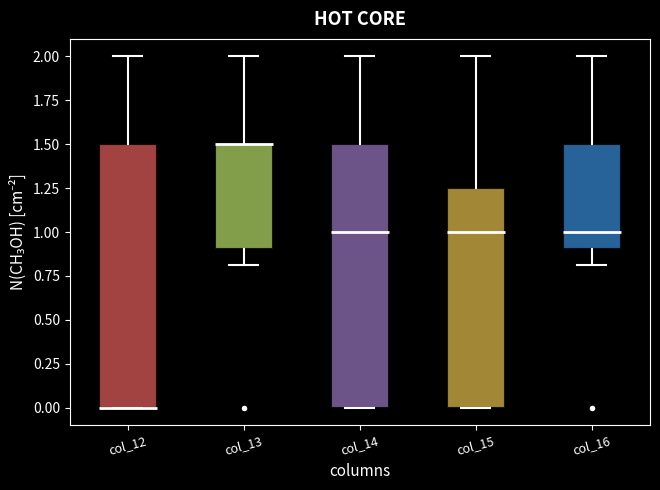

Reading left to right, read every box against the y-axis: the position of its median line, the range the box covers, and the ends of its whiskers. The values are not printed on the chart, so give them approximately, as read against the axis.

col_12: median 0.00 (drawn on the box's lower edge), box 0.00 to 1.50, whiskers 0.00 to 2.00
col_13: median 1.50 (drawn on the box's upper edge), box 0.90 to 1.50, whiskers 0.80 to 2.00
col_14: median 1.00, box 0.00 to 1.50, whiskers 0.00 to 2.00
col_15: median 1.00, box 0.00 to 1.25, whiskers 0.00 to 2.00
col_16: median 1.00, box 0.90 to 1.50, whiskers 0.80 to 2.00